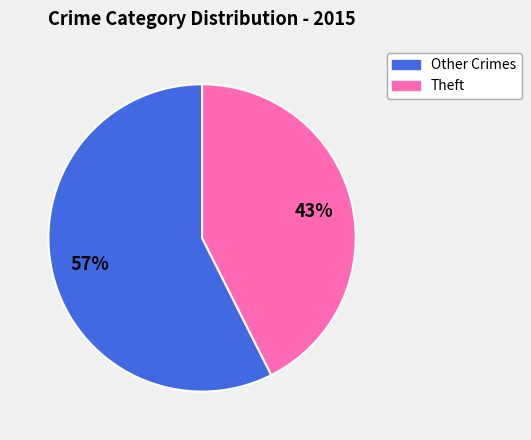

Does Other Crimes account for over 50% of the chart?

Yes